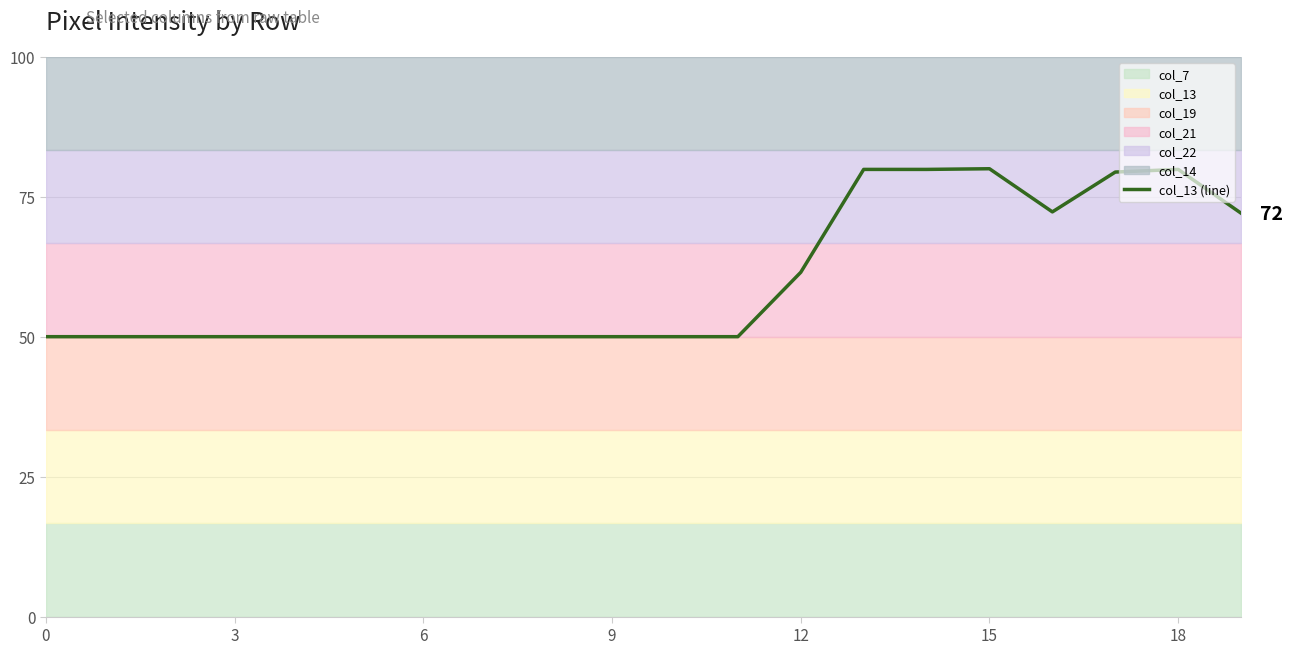

Which category has the highest value across all series?

15